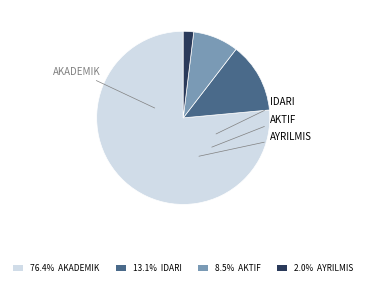

To the nearest percent, what is the average slice percentage?

25%